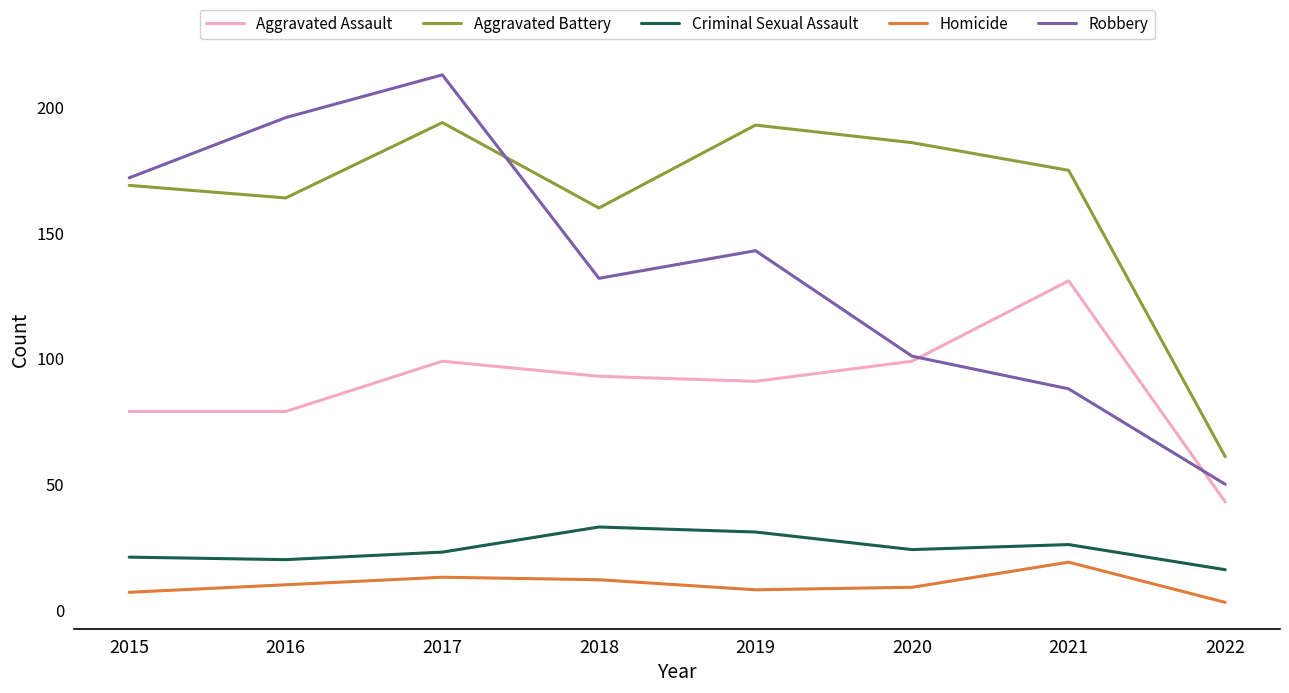

Reading right to left, what are all the values shown in this chart?

Aggravated Assault: 43	131	99	91	93	99	79	79
Aggravated Battery: 61	175	186	193	160	194	164	169
Criminal Sexual Assault: 16	26	24	31	33	23	20	21
Homicide: 3	19	9	8	12	13	10	7
Robbery: 50	88	101	143	132	213	196	172